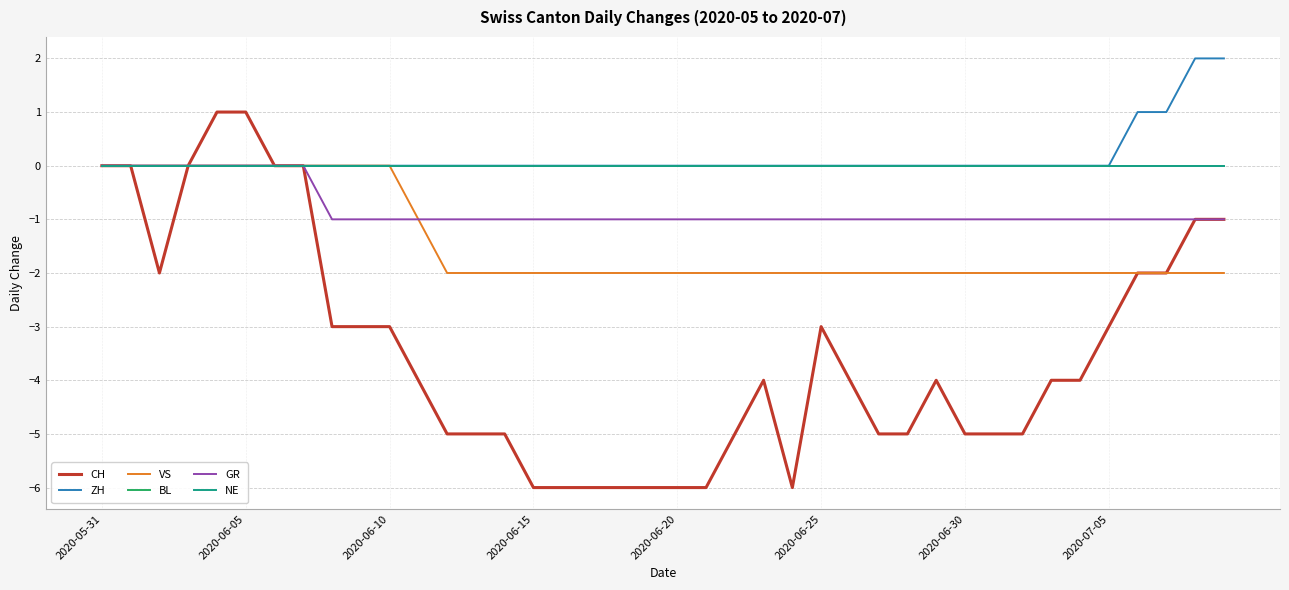

At how many categories does at least one series exceed -1?

40